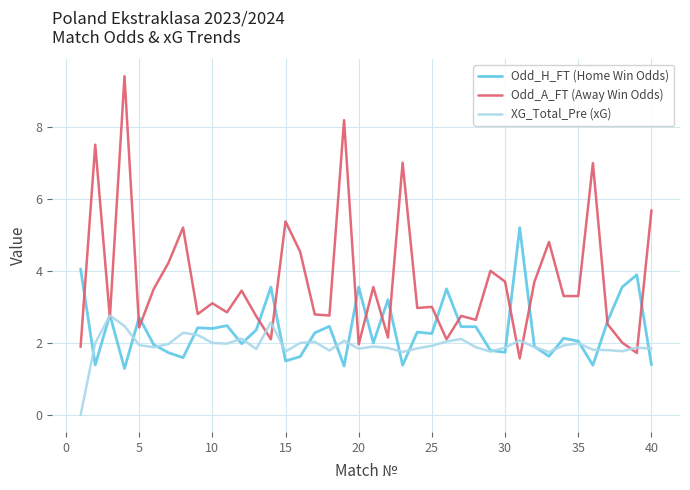

Which series has the largest range (max minus min)?

Odd_A_FT (Away Win Odds)